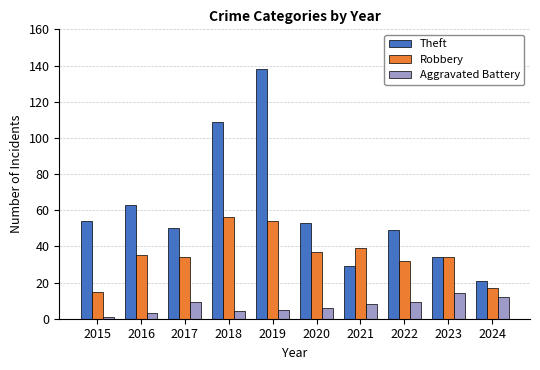

What is the highest value of the Robbery series?

56